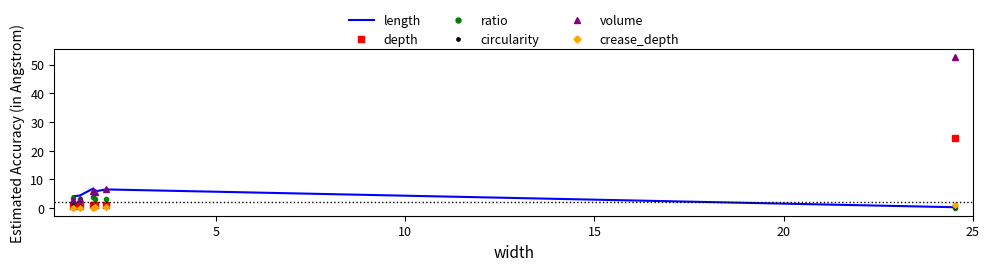

What is the difference between the maximum and minimum values in the circularity series?

0.5